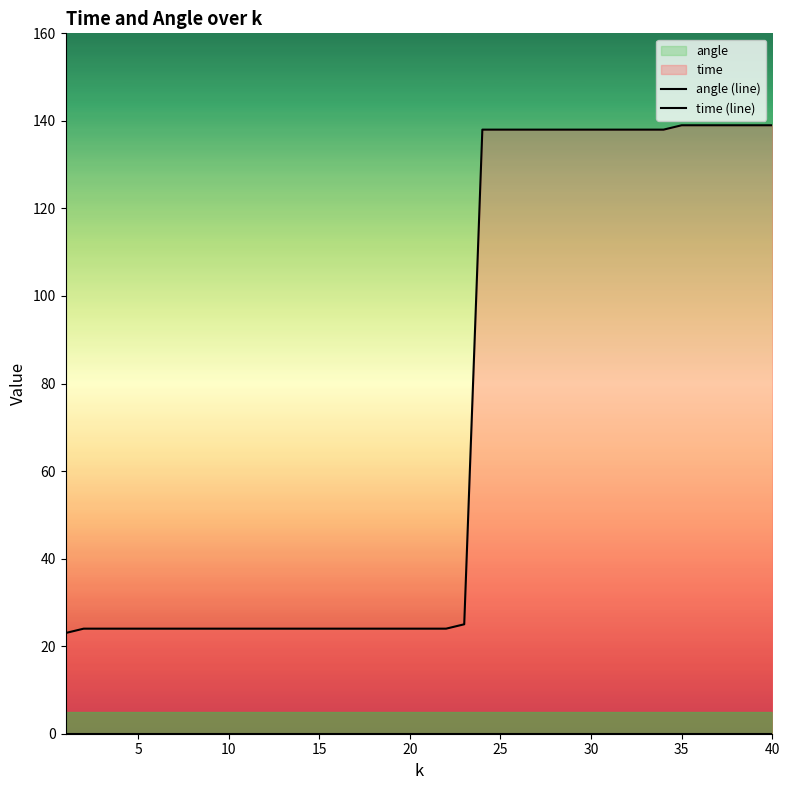

Which series has the largest total across all categories?

time (line)